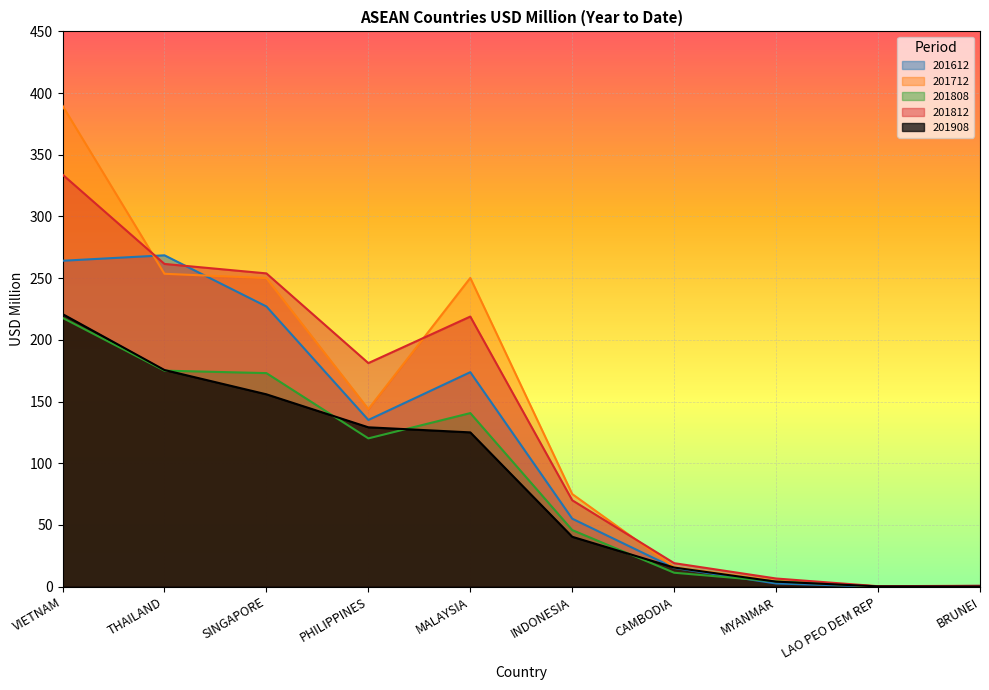

What is the label of the 5th point from the right?

INDONESIA